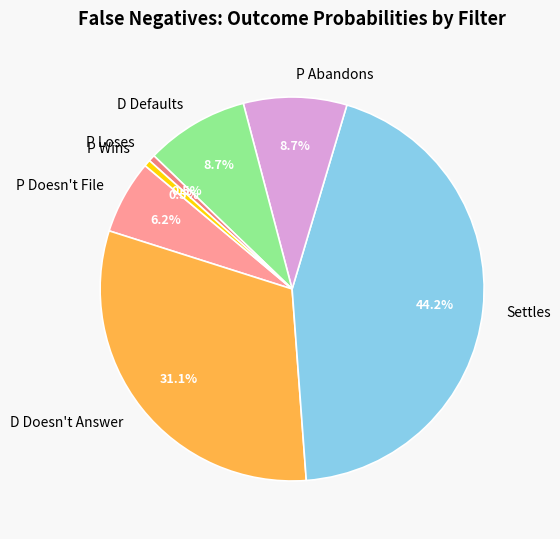

The D Doesn't Answer slice represents 39% of the pie. True or false?

False